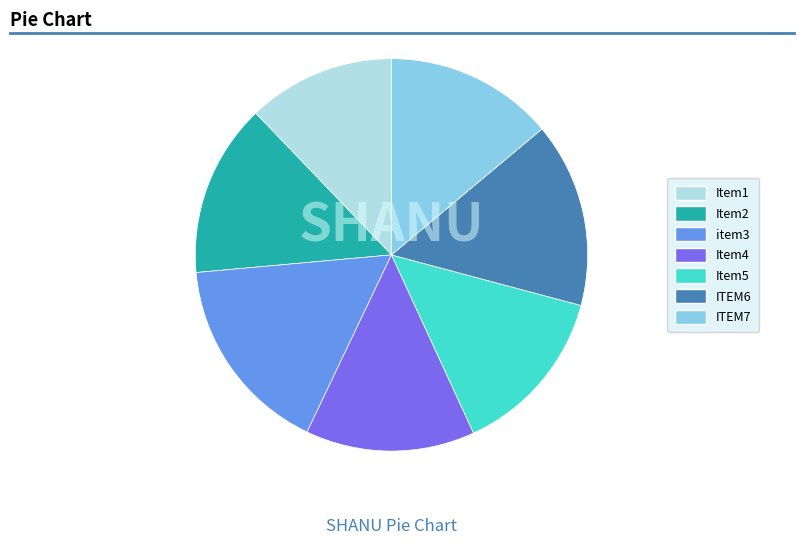

Between ITEM7 and ITEM6, which is larger?

ITEM6